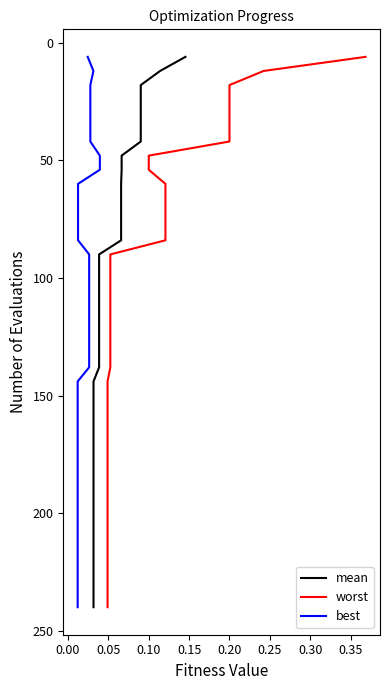

True or false: best and mean intersect in this chart.

False